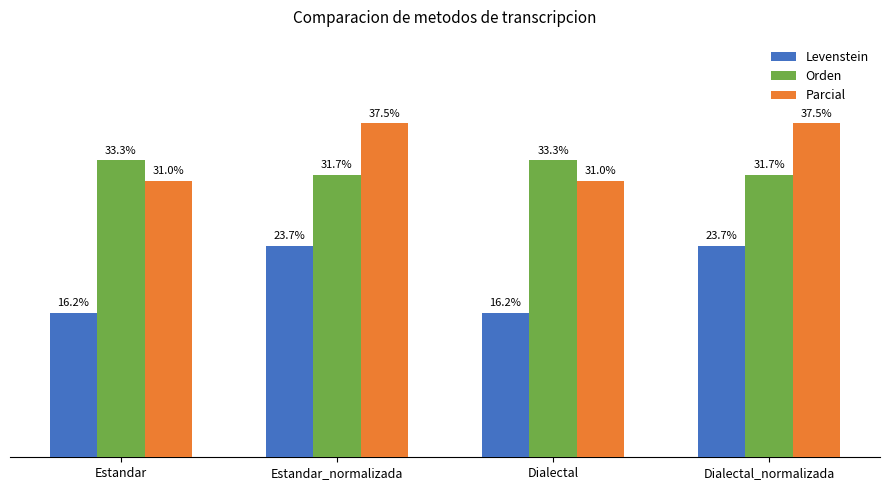

Which series has the largest total across all categories?

Parcial